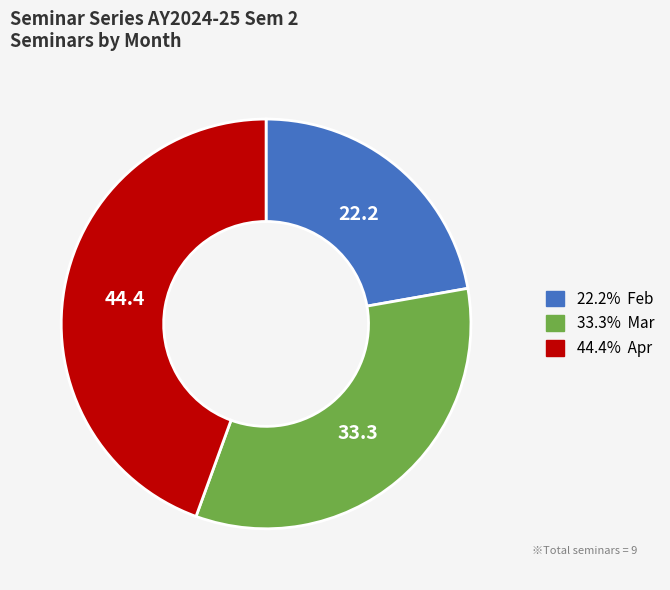

Is there a majority slice in this chart?

No